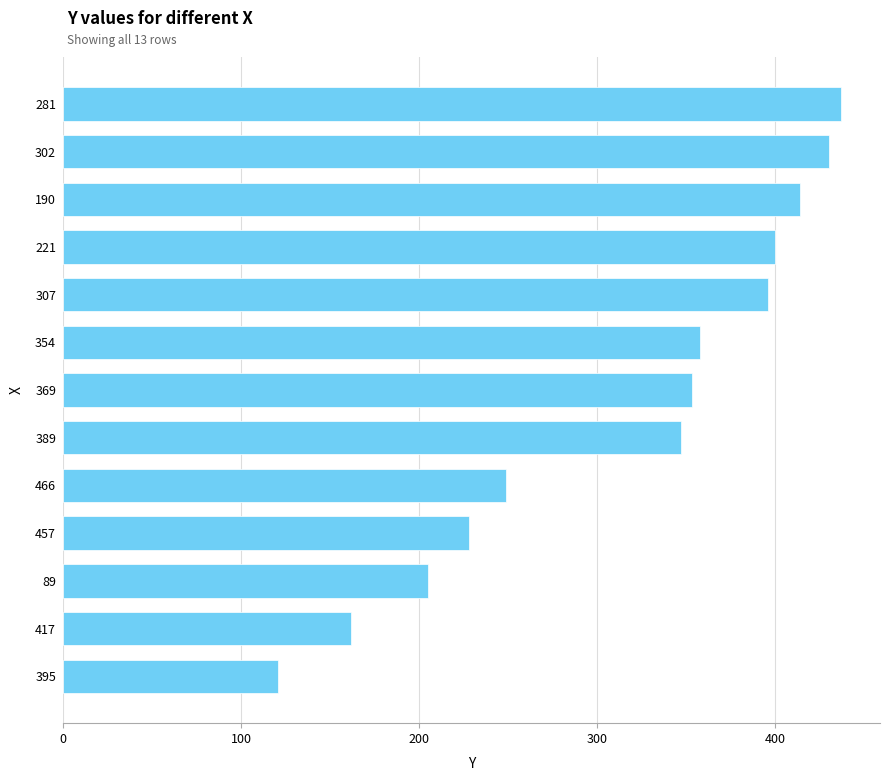

List the labels in order of value, smallest first.

395, 417, 89, 457, 466, 389, 369, 354, 307, 221, 190, 302, 281